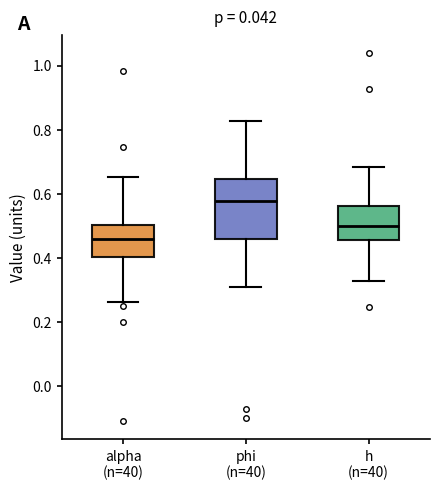

Where does the median line of the box for h (n=40) sit on the y-axis? The values are not printed on the chart, so give them approximately, as read against the axis.

0.50